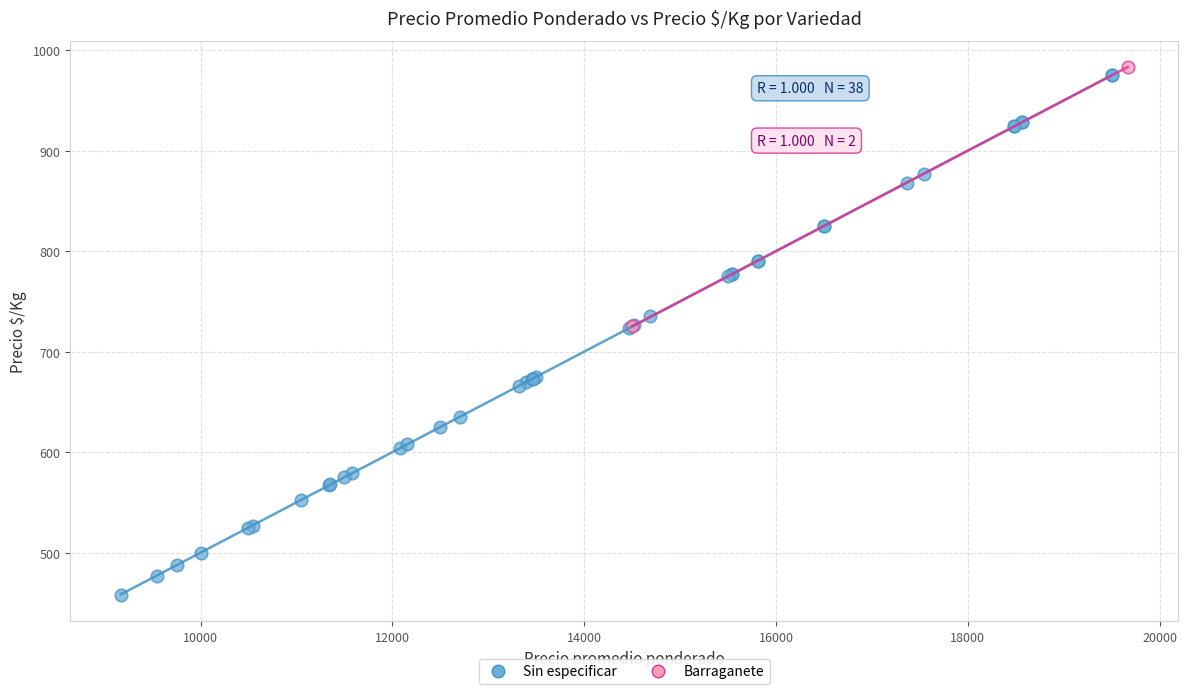

What are all the series names shown in the legend?

Sin especificar, Barraganete